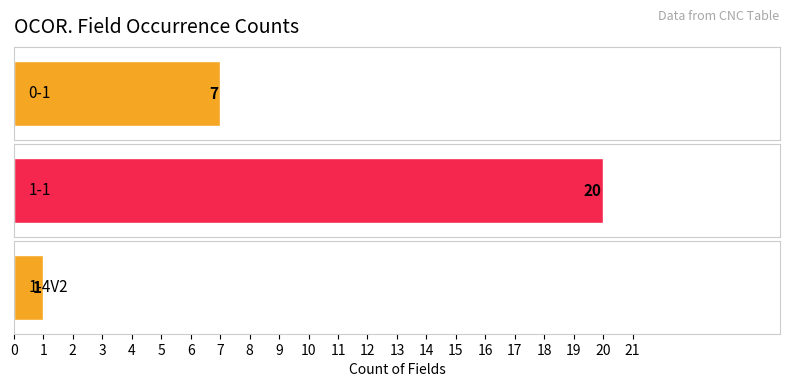

Does the chart contain stacked bars?

No